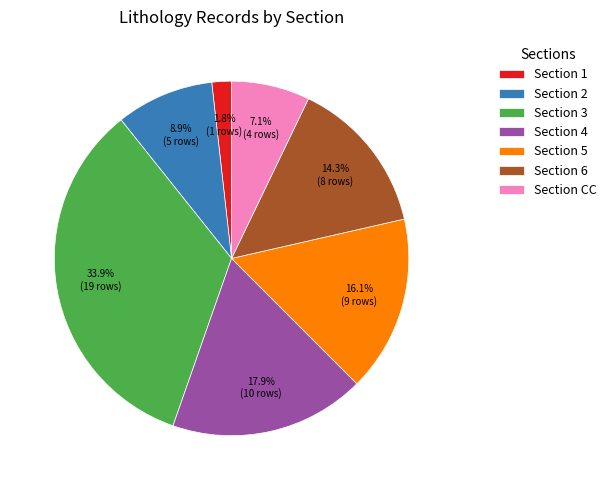

Rank the categories by value from lowest to highest.

Section 1, Section CC, Section 2, Section 6, Section 5, Section 4, Section 3